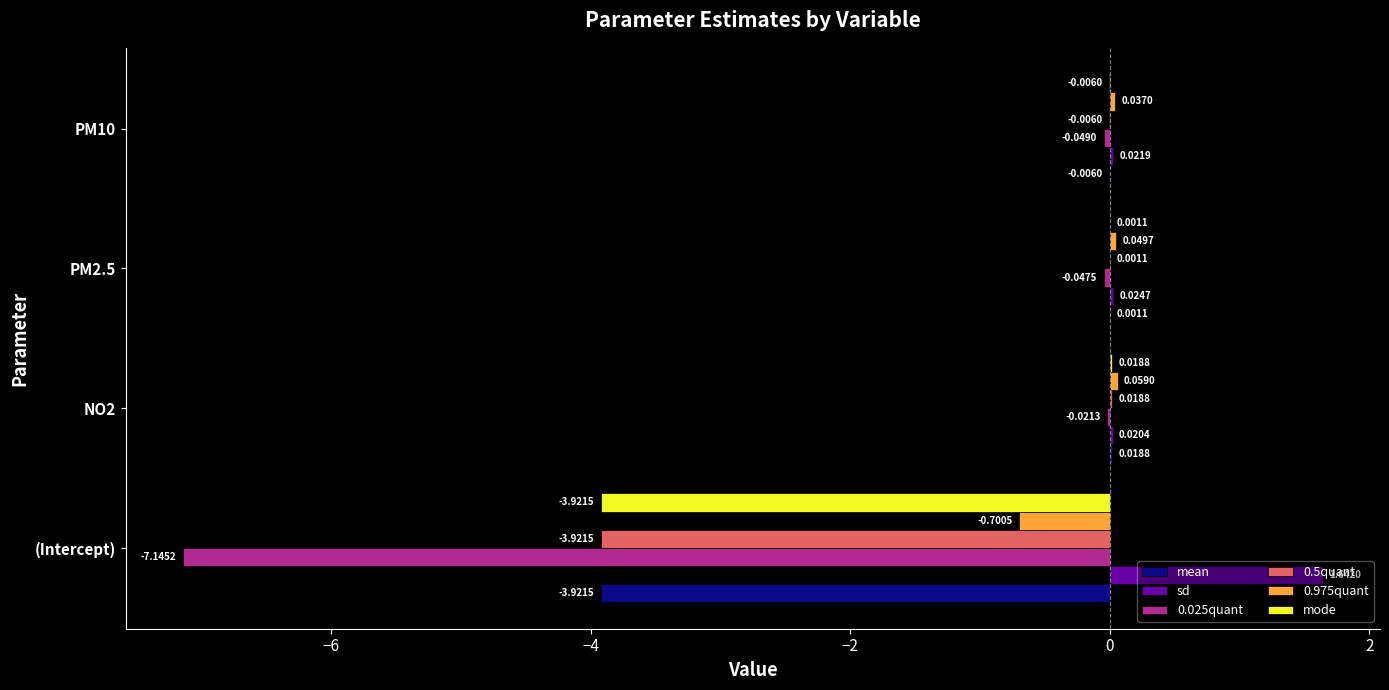

What is the average value of the sd series?

0.4